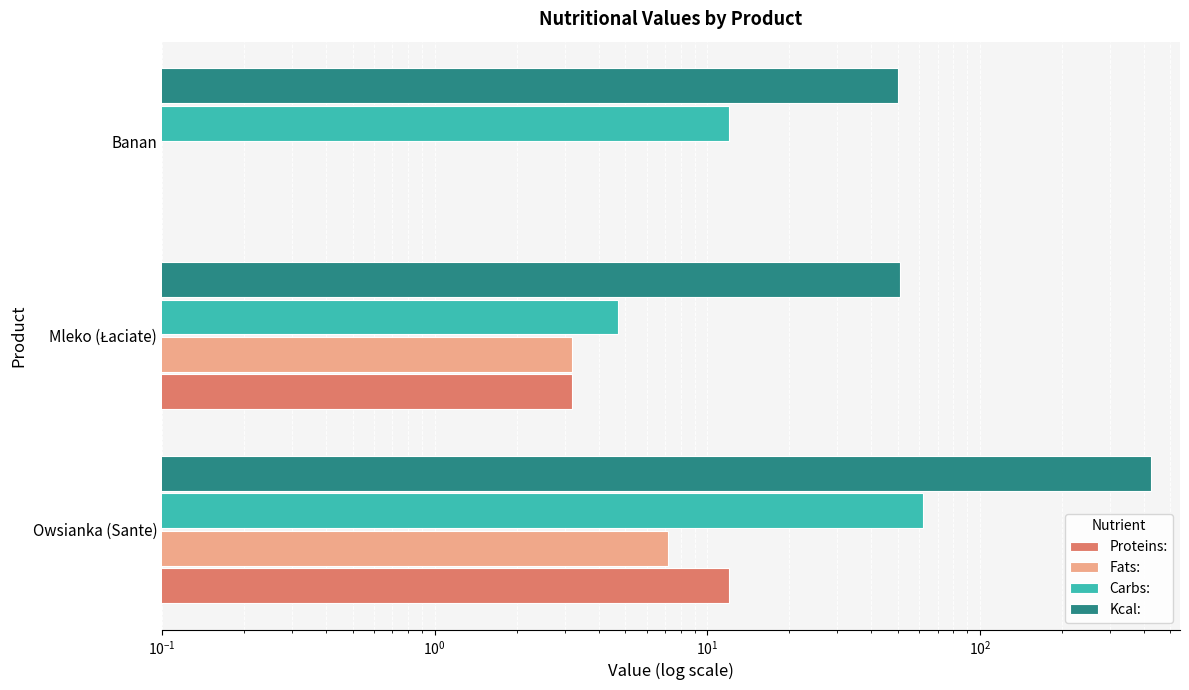

Does the chart contain any negative values?

No